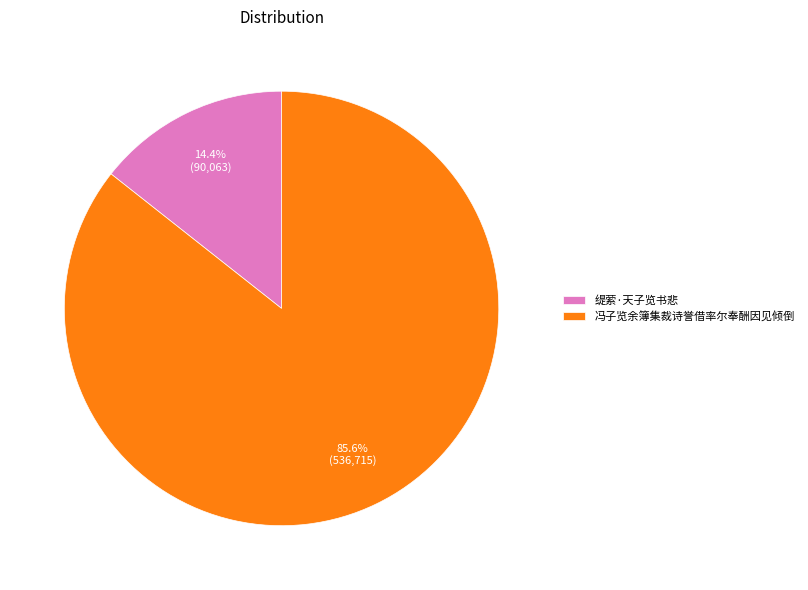

Rank the categories by value from highest to lowest.

冯子览余簿集裁诗誉借率尔奉酬因见倾倒, 缇萦·天子览书悲